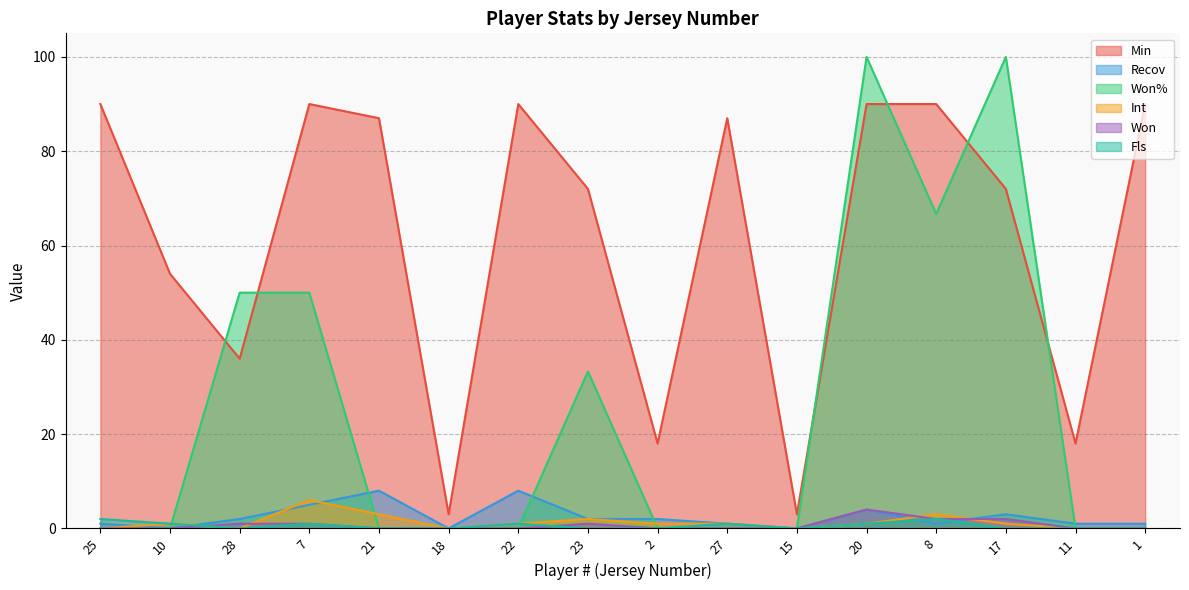

What is the sum of the Recov values at 27 and 20?

5.0